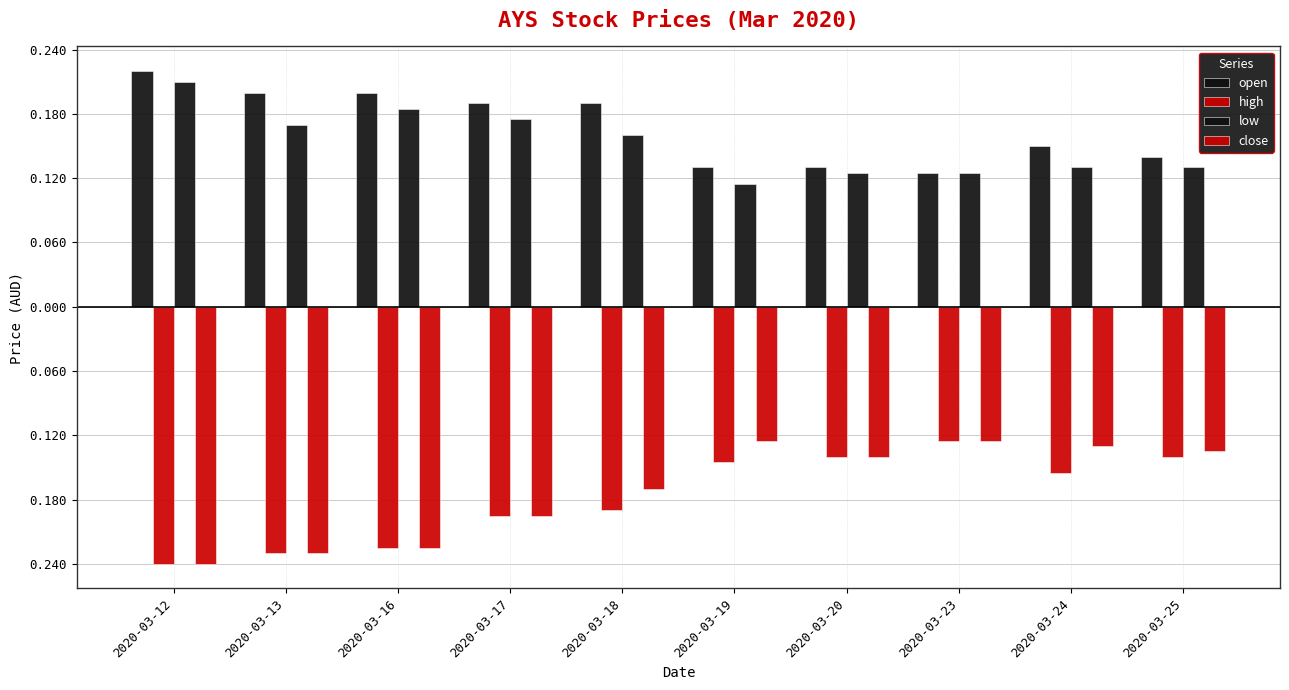

Which series has the largest total across all categories?

open